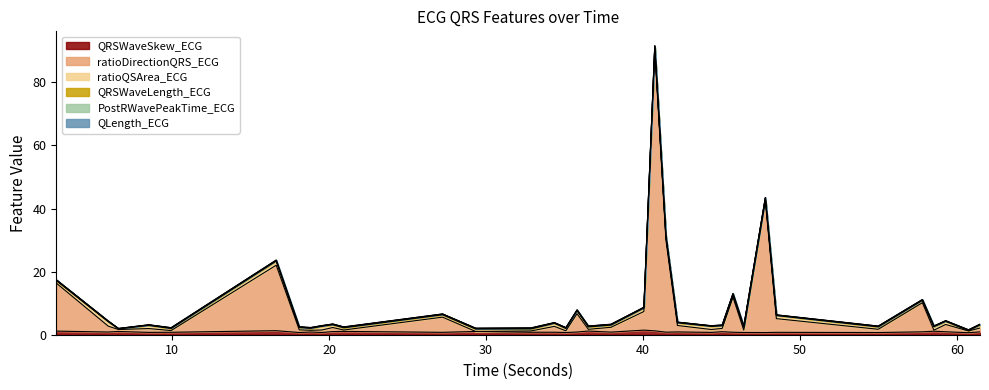

What position from the right is 5.921875?

34